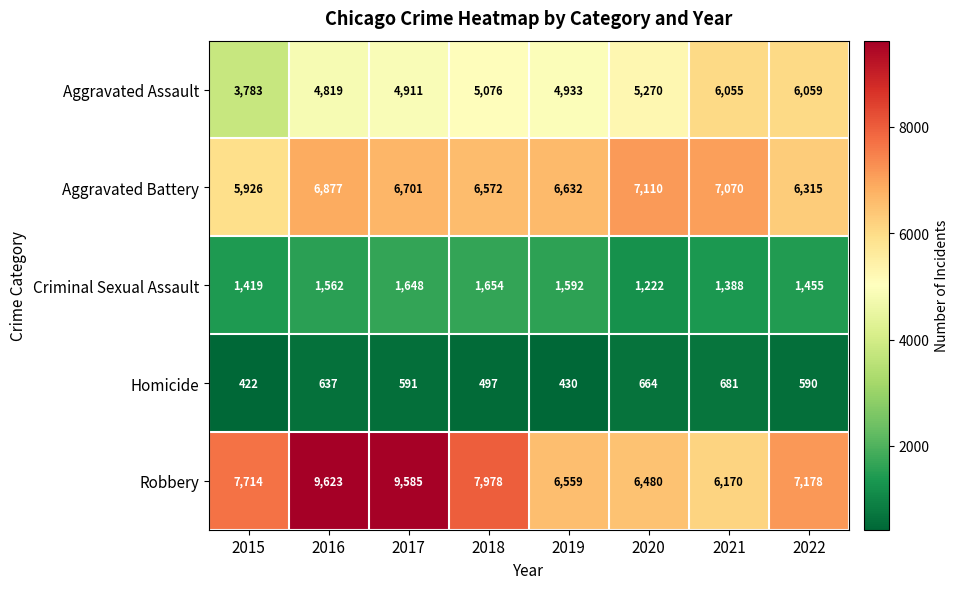

What is the difference between the maximum and minimum values in the Robbery series?

3453